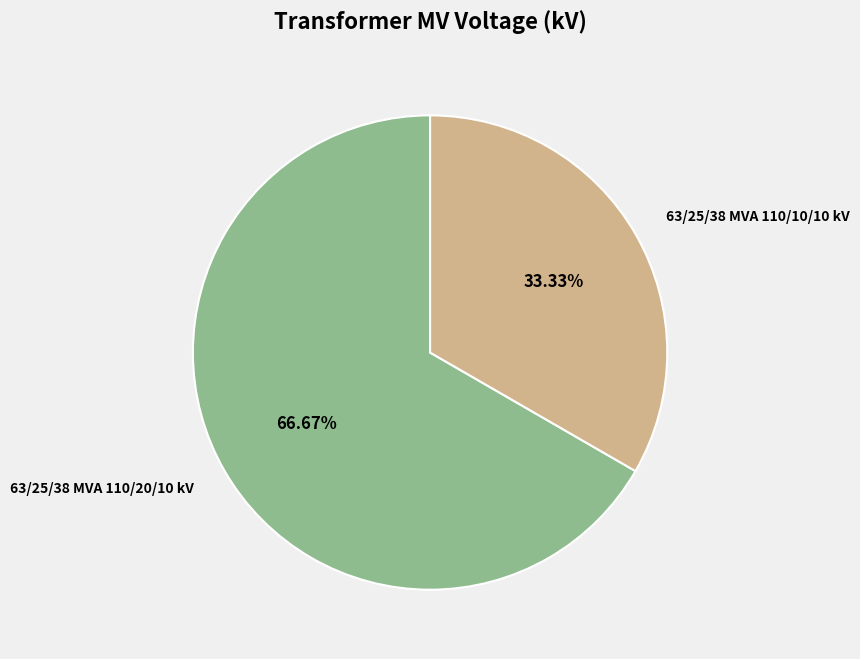

To the nearest percent, what is the difference between the largest and smallest slice percentages?

33%